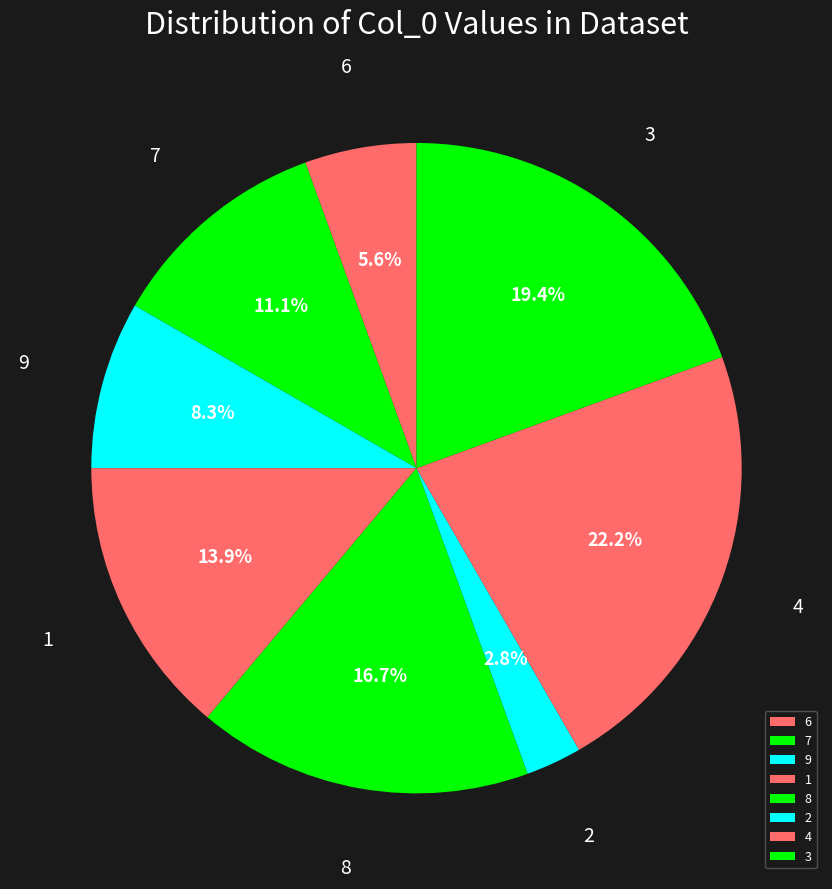

What is the largest slice in the pie chart?

4